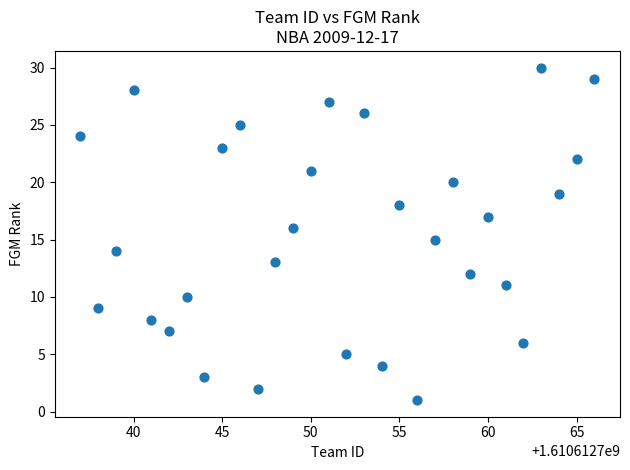

What is the range of Y values (max minus min)?

29